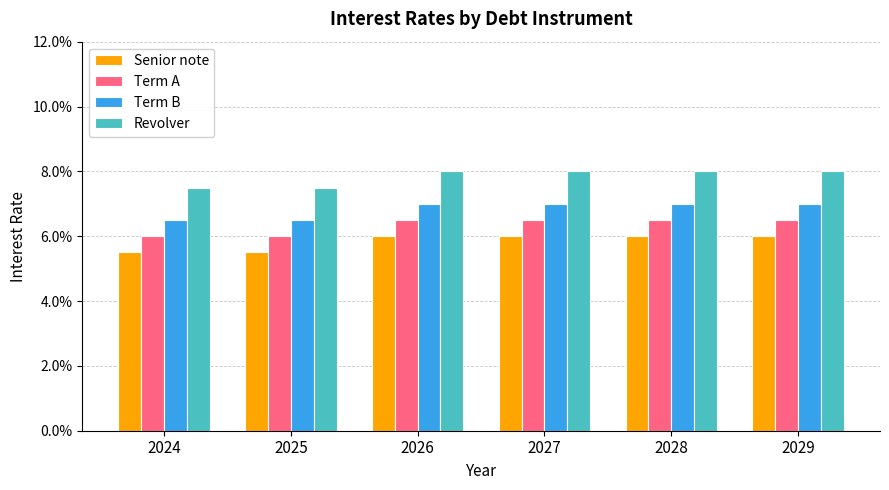

Reading left to right, extract all data points from this chart.

Senior note: 2024=0.1	2025=0.1	2026=0.1	2027=0.1	2028=0.1	2029=0.1
Term A: 2024=0.1	2025=0.1	2026=0.1	2027=0.1	2028=0.1	2029=0.1
Term B: 2024=0.1	2025=0.1	2026=0.1	2027=0.1	2028=0.1	2029=0.1
Revolver: 2024=0.1	2025=0.1	2026=0.1	2027=0.1	2028=0.1	2029=0.1